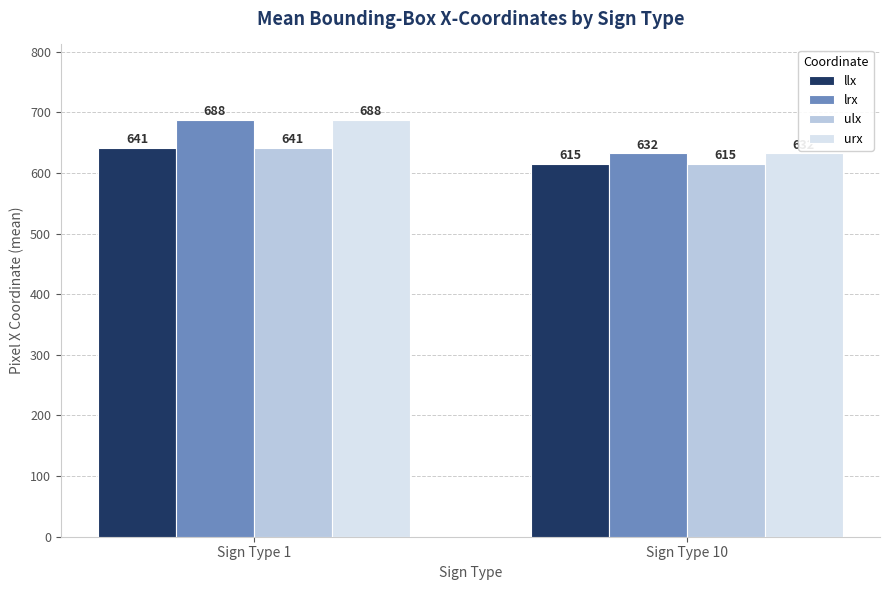

Rank the categories by llx value from highest to lowest.

Sign Type 1, Sign Type 10